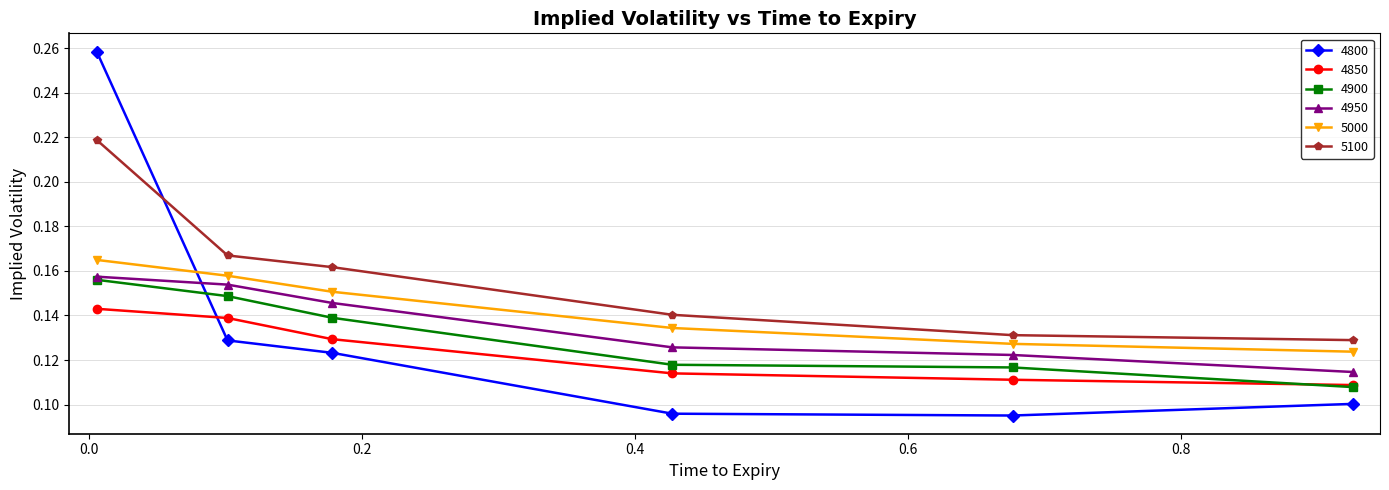

True or false: 4850 and 4950 cross at least once.

False